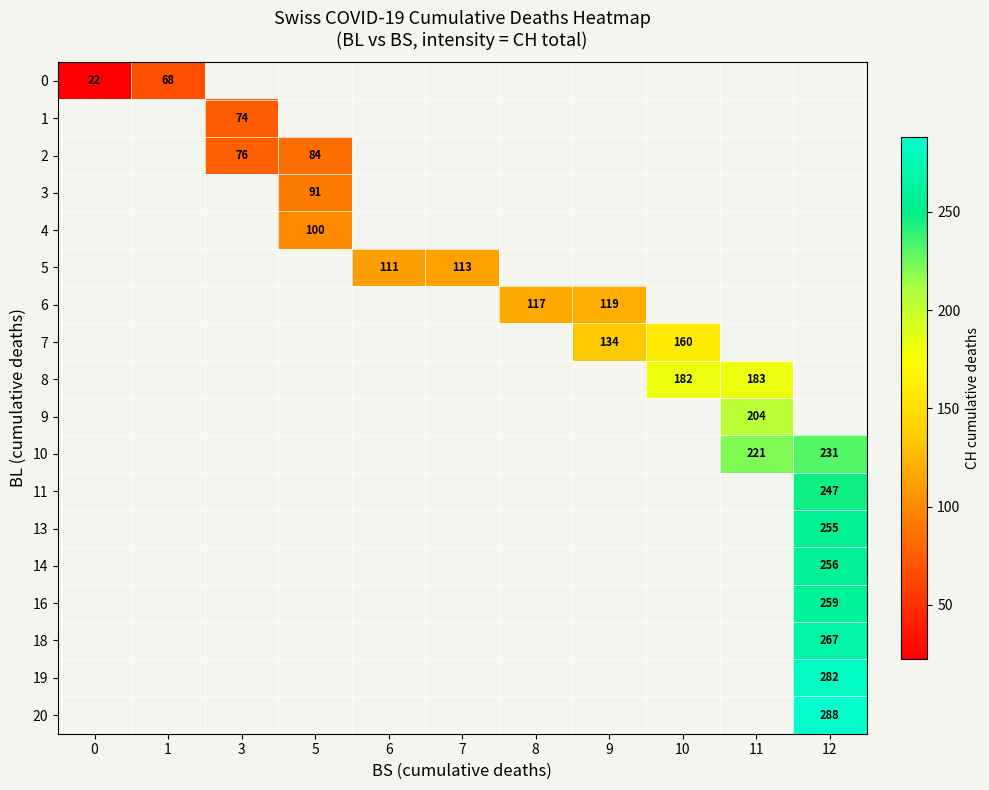

The 16 series shows 401.0 at 12. True or false?

False